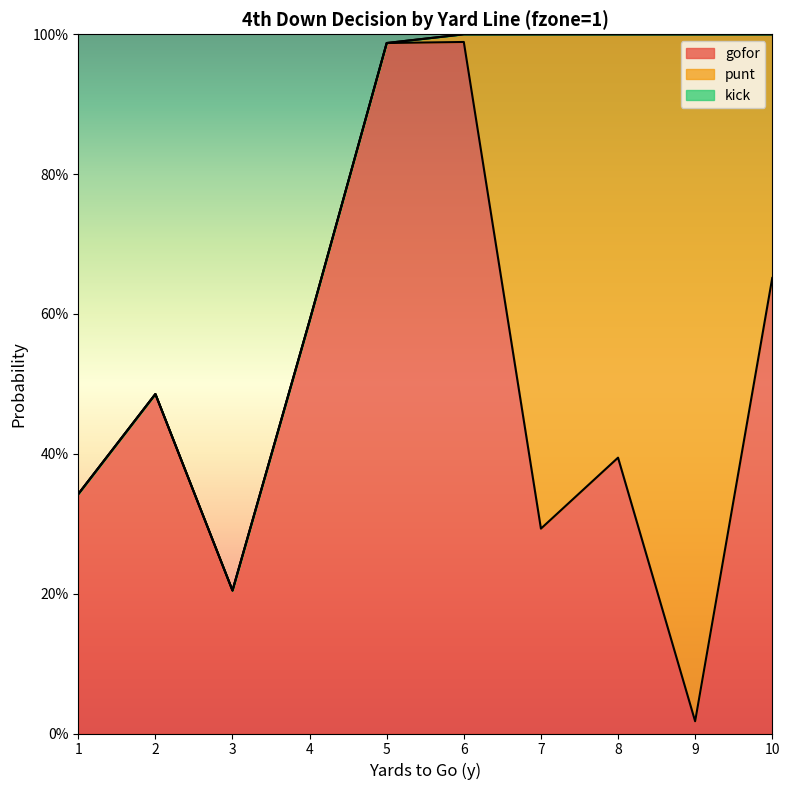

Which series changed the most between 3 and 4?

gofor